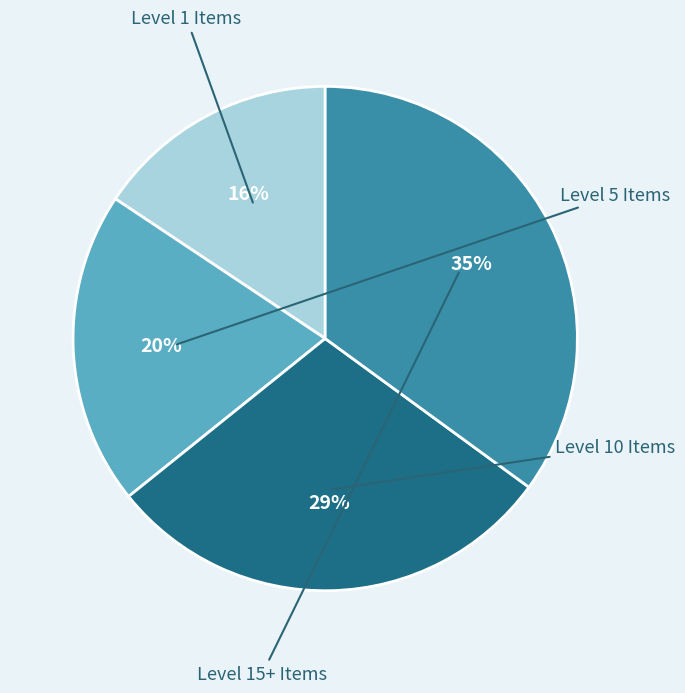

Is there any slice that represents more than half of the pie?

No